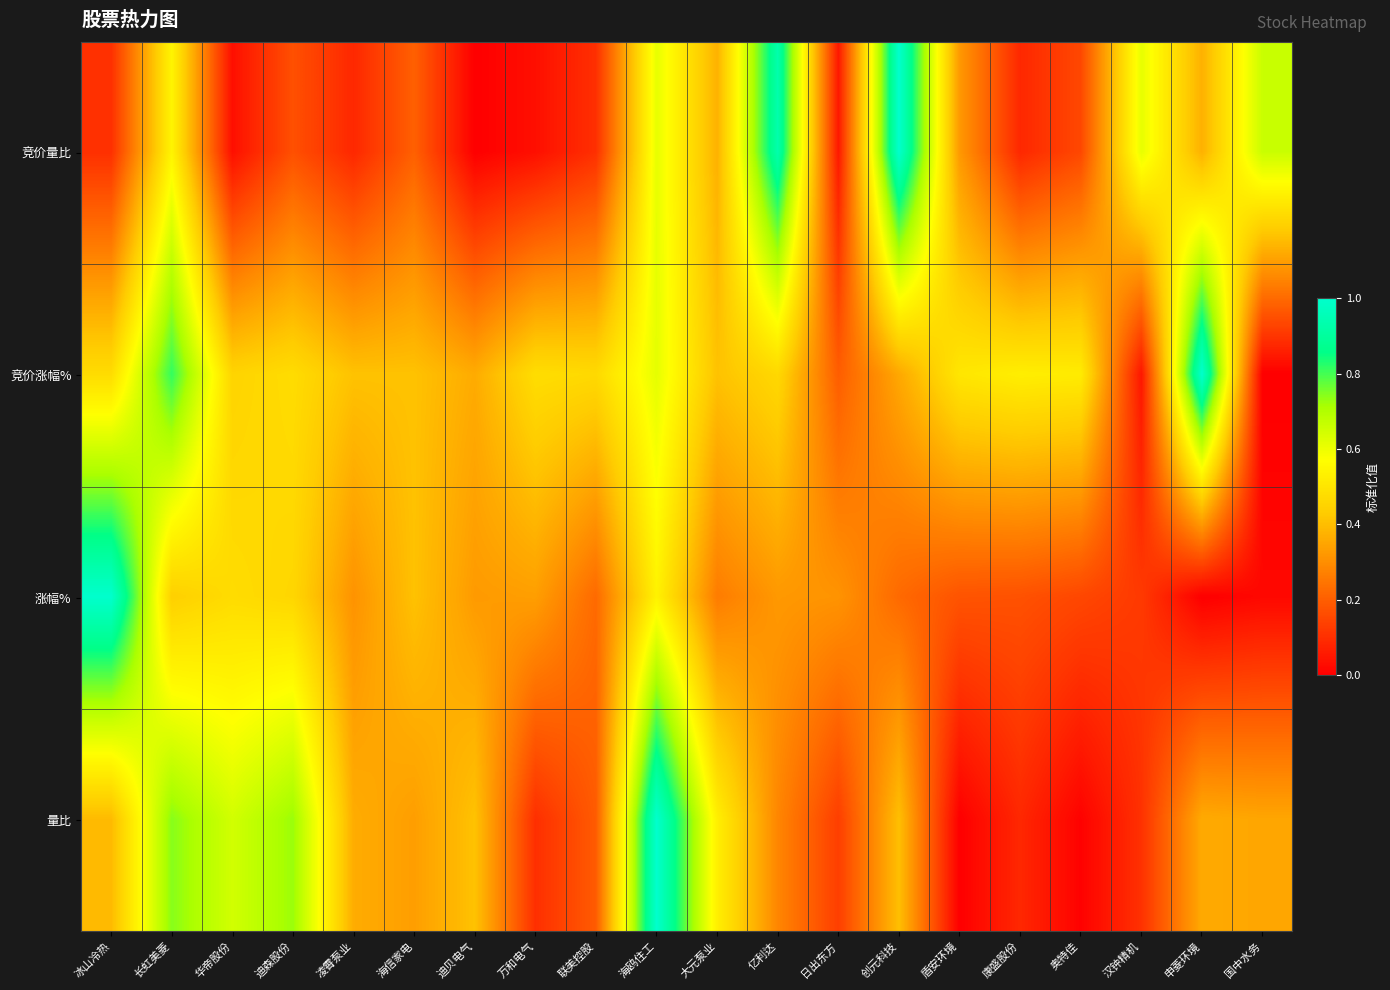

Count the number of data series in this chart.

4